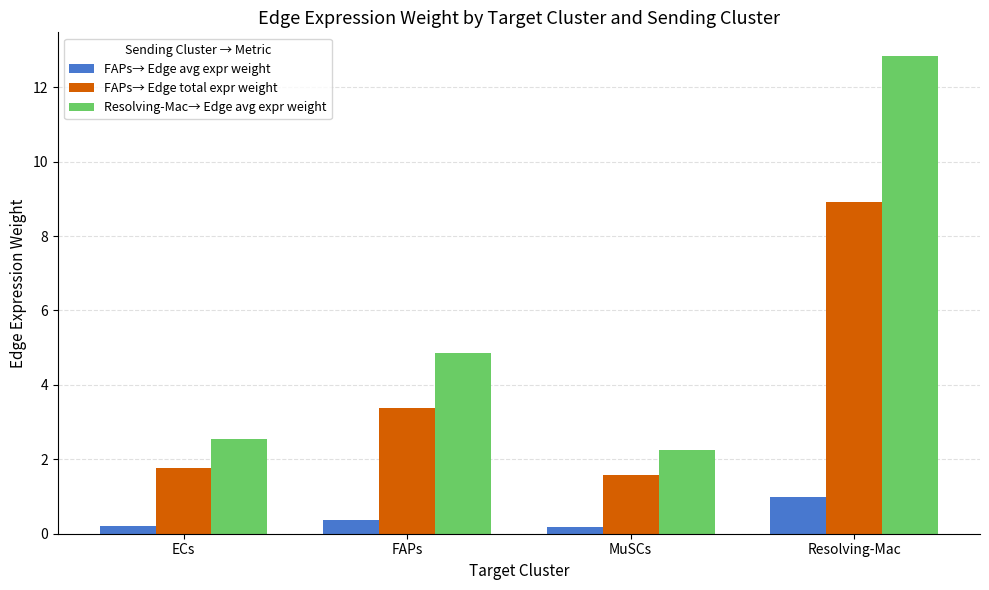

Reading left to right, extract all data points from this chart.

FAPs→ Edge avg expr weight: 0.2	0.4	0.2	1.0
FAPs→ Edge total expr weight: 1.8	3.4	1.6	8.9
Resolving-Mac→ Edge avg expr weight: 2.5	4.9	2.3	12.8